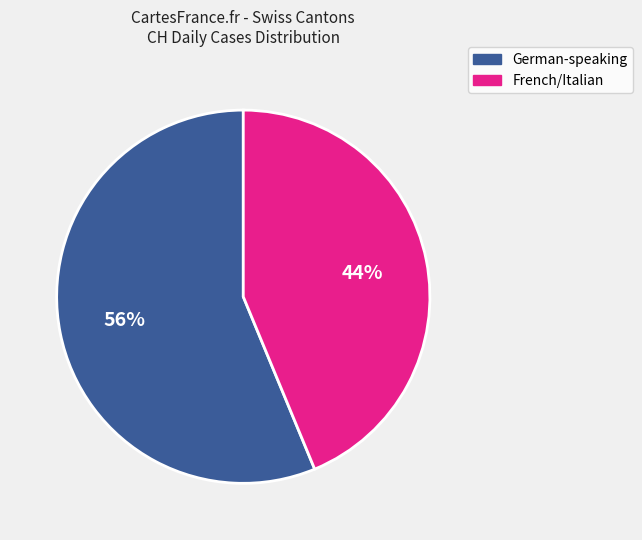

Is there any slice that represents more than half of the pie?

Yes